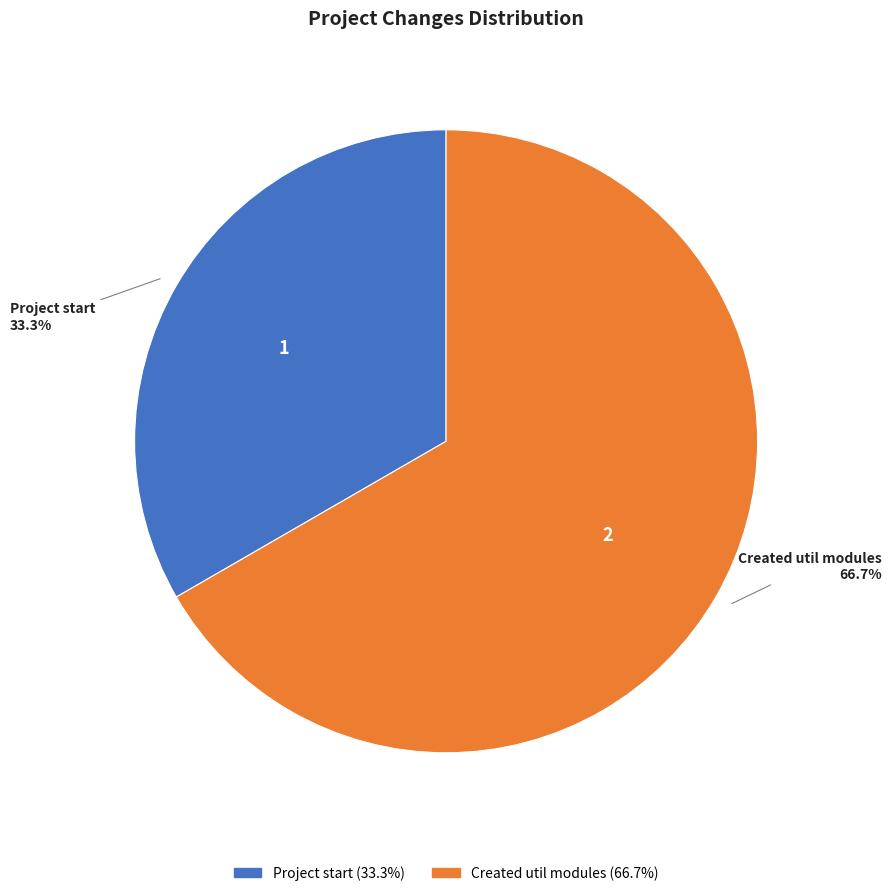

Does Created util modules represent more than half of the total?

Yes